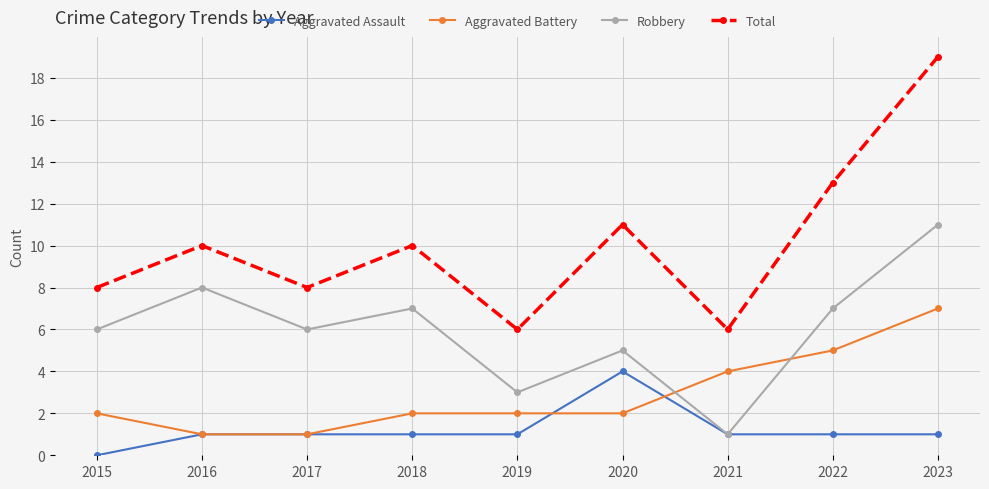

What is the total value across all series at 2021?

12